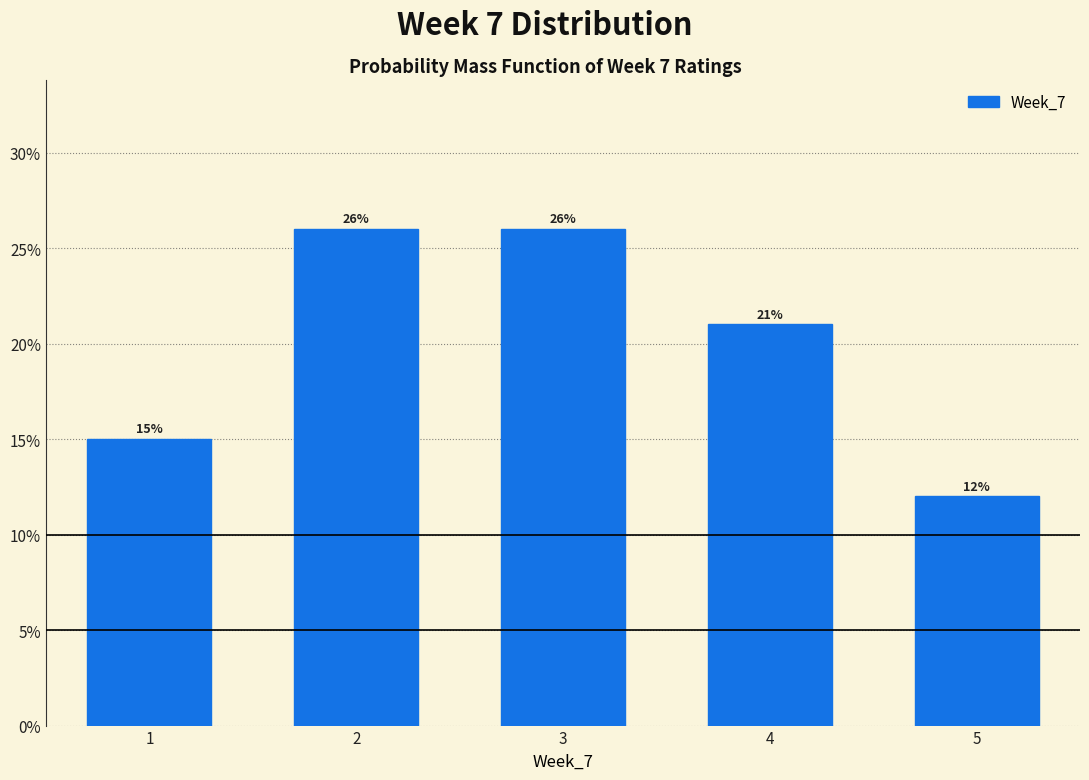

Are the bars horizontal?

No